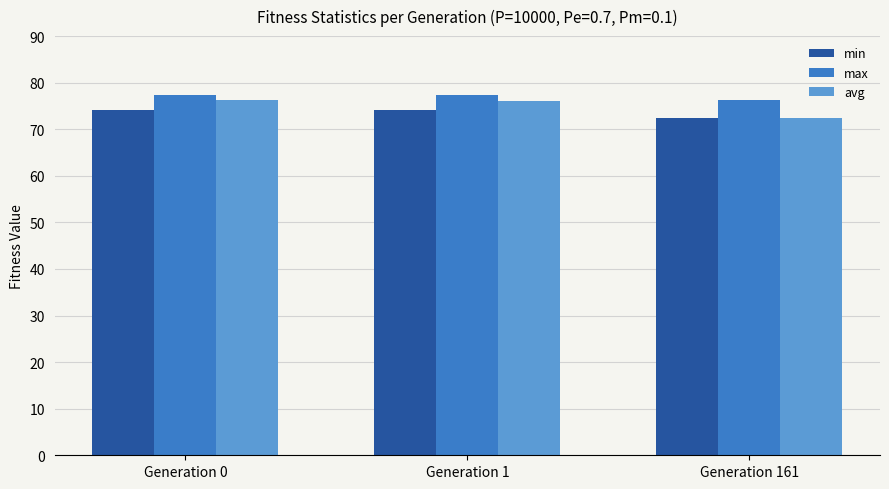

The avg series shows 126.1 at Generation 0. True or false?

False